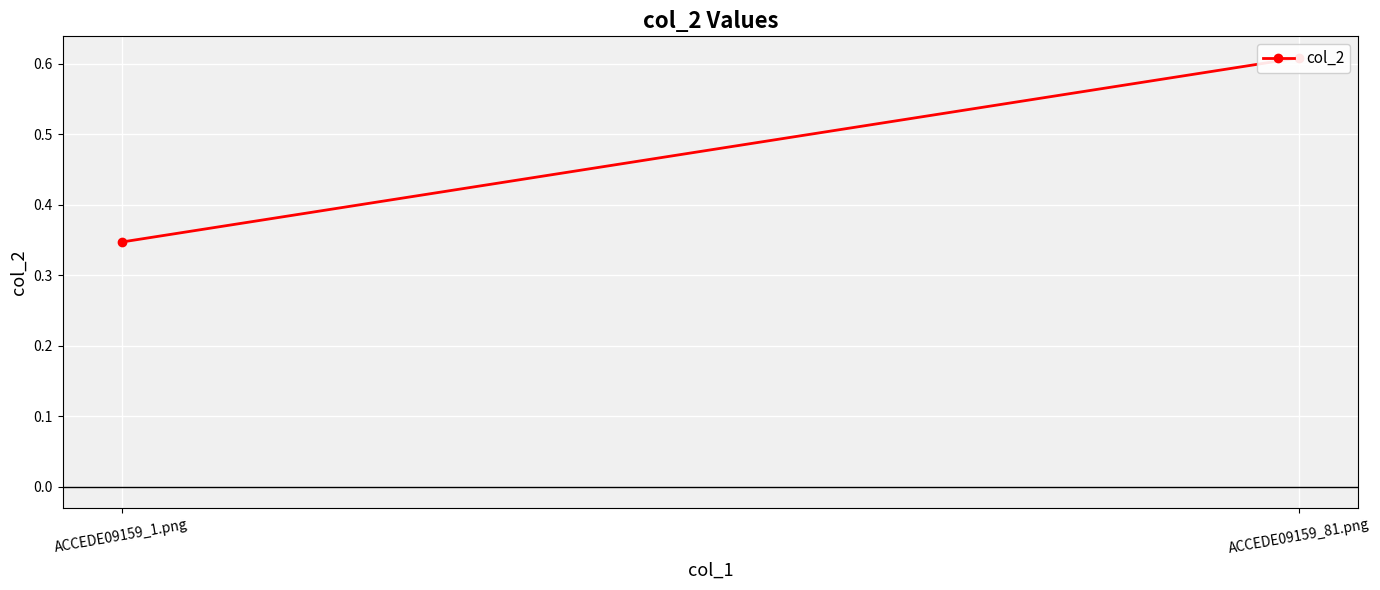

Count the number of categories in the chart.

2